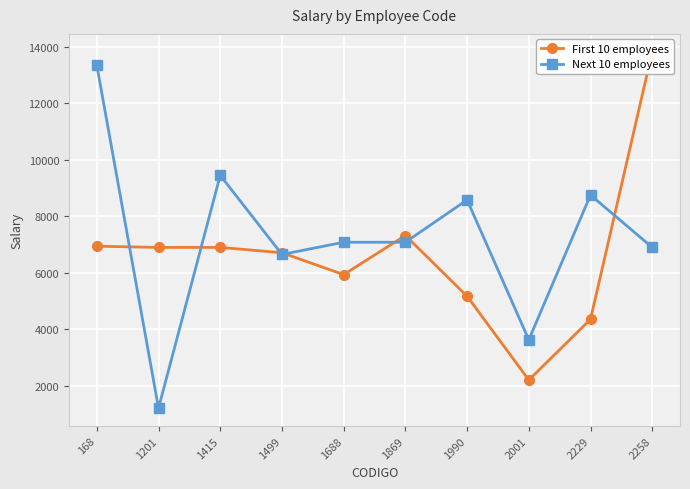

List the series in order of their overall mean, highest first.

Next 10 employees, First 10 employees